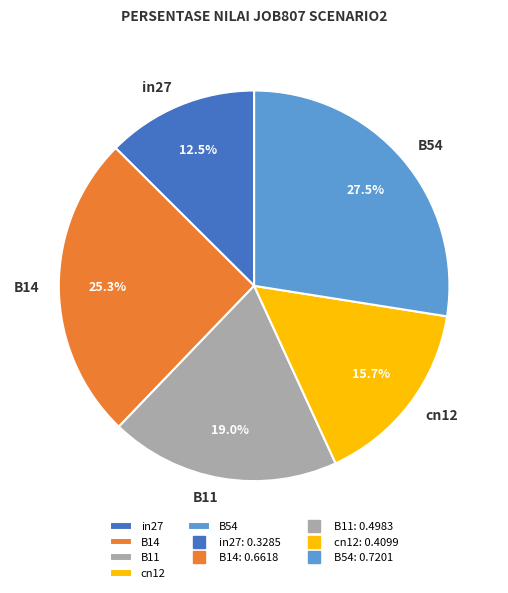

Which slice is the largest?

B54